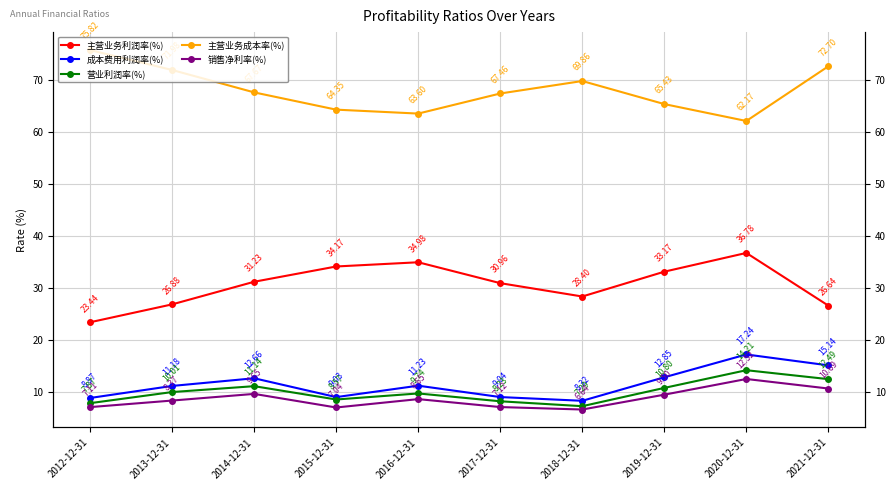

What is the label of the 6th point from the left?

2017-12-31